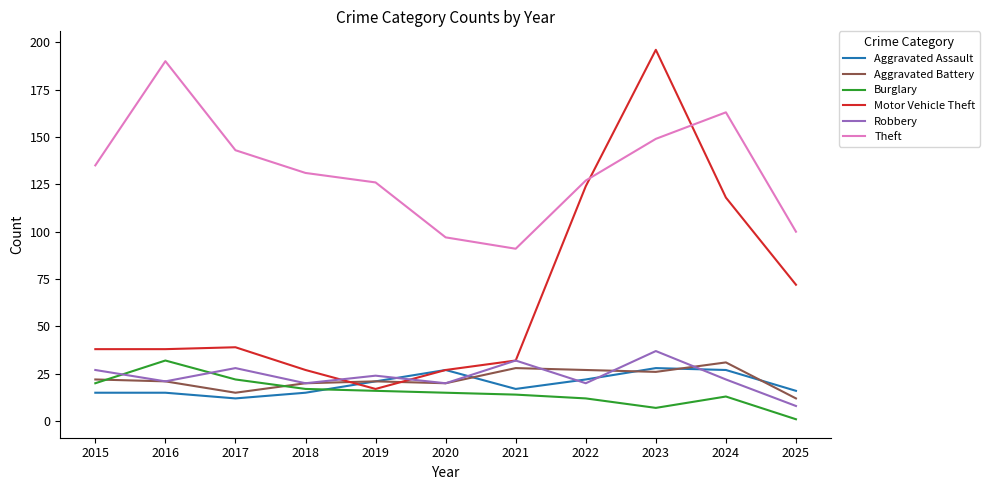

In Aggravated Assault, how many points are lower than both neighbors (excluding endpoints)?

2